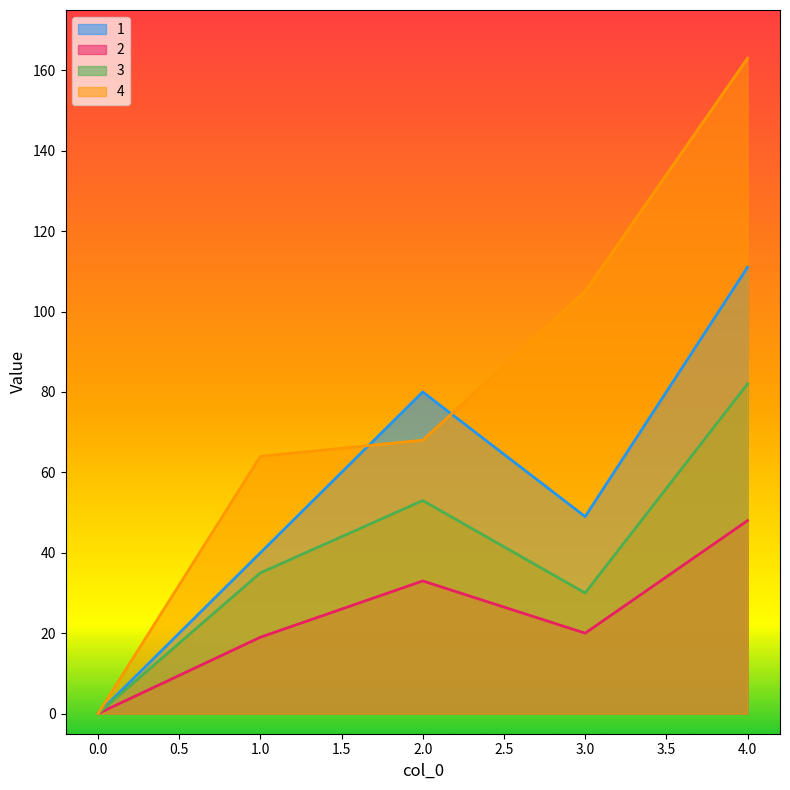

At which label does 1 first exceed 49?

2.0